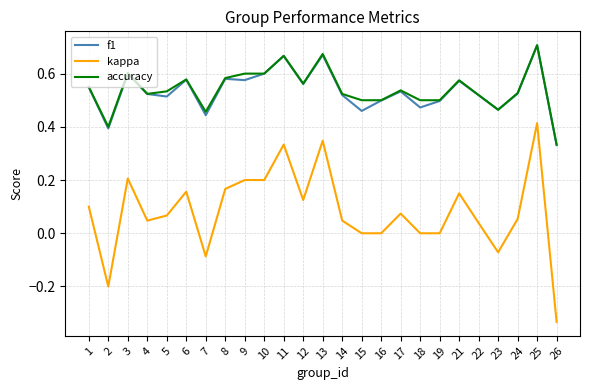

What is the sum of all kappa values?

2.0